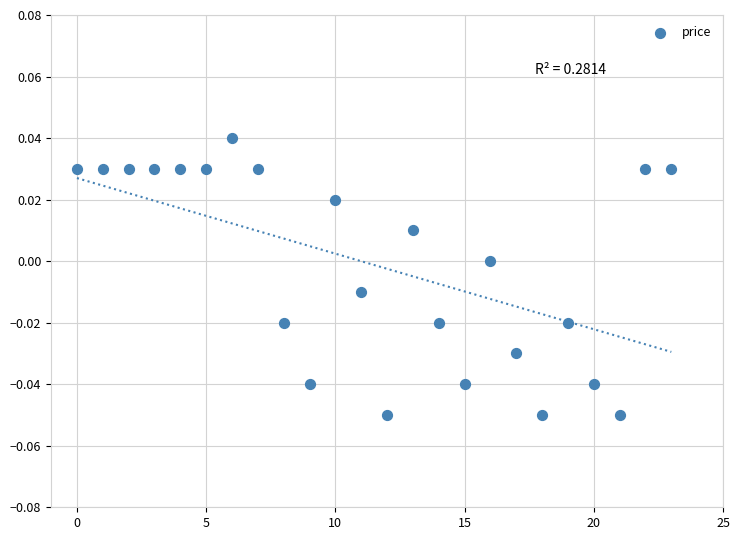

Count the number of points in this scatter plot.

24